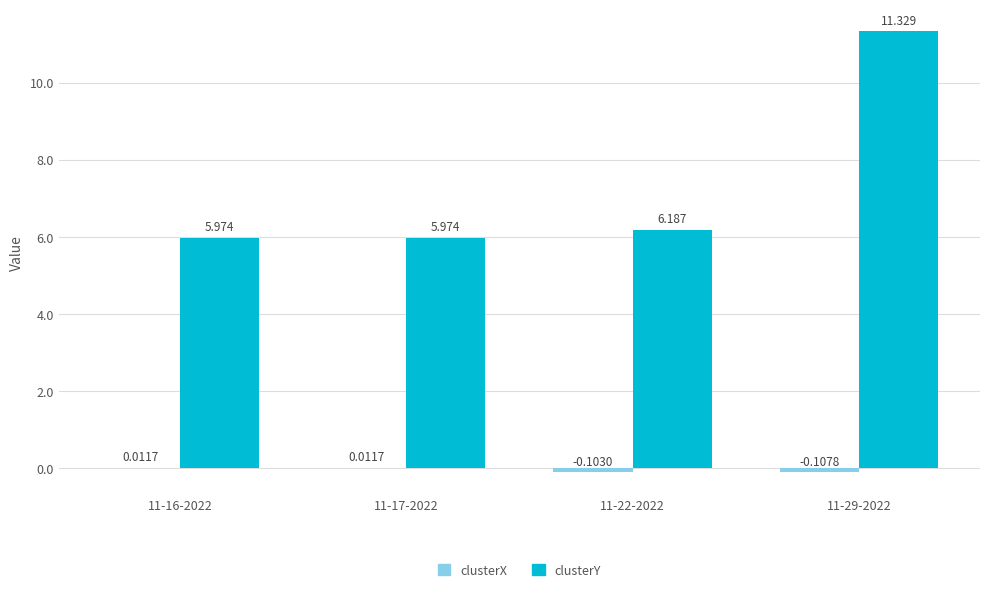

Which series has the largest total across all categories?

clusterY